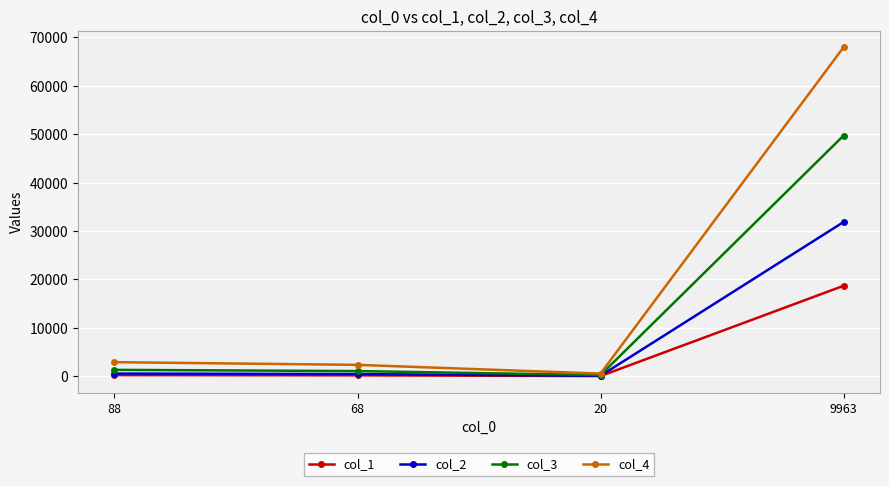

Rank the series by their maximum value, from highest to lowest.

col_4, col_3, col_2, col_1